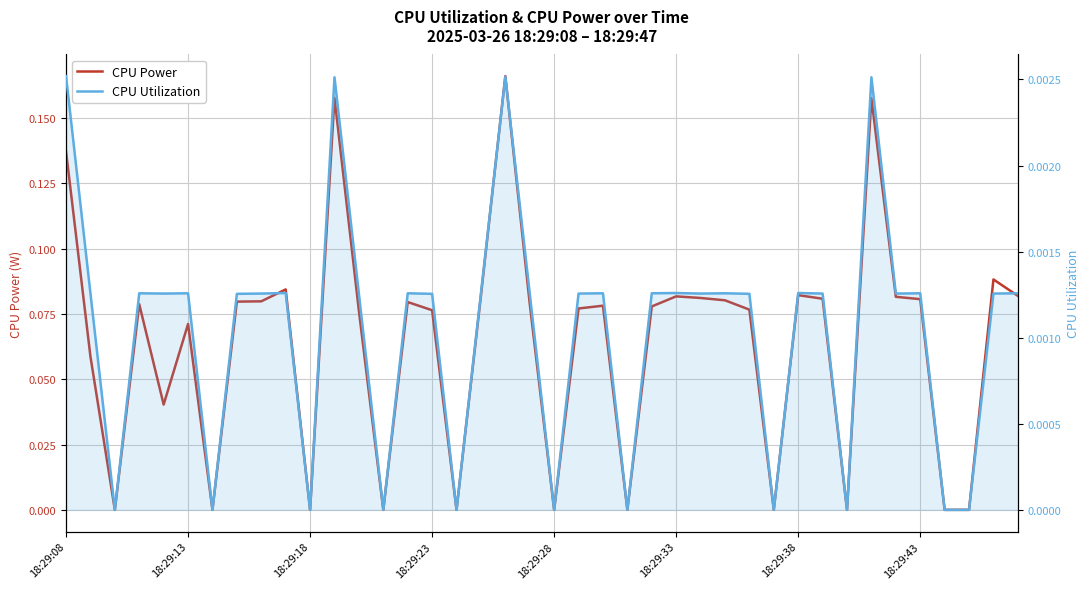

What is the maximum value shown in the chart?

0.2